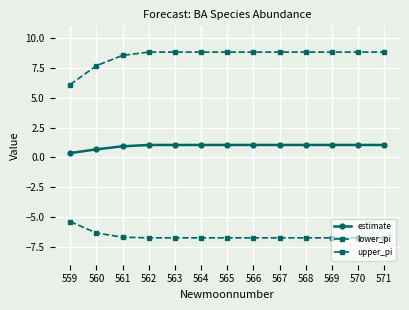

Rank the series by their maximum value, from lowest to highest.

lower_pi, estimate, upper_pi